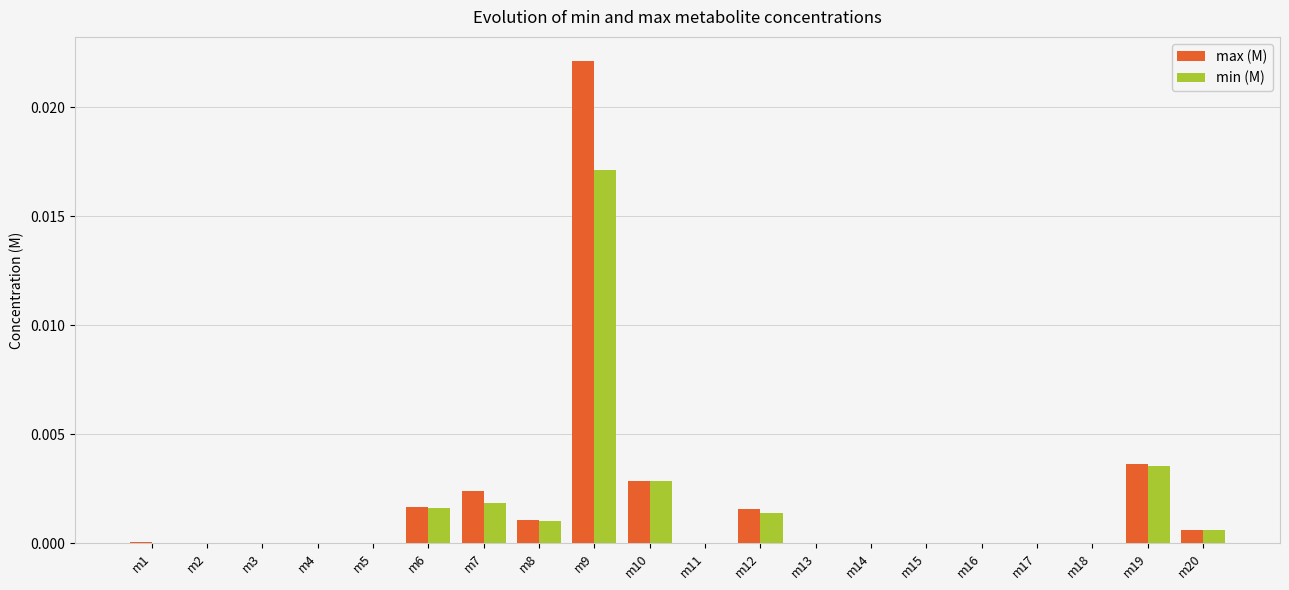

What are all the series names shown in the legend?

max (M), min (M)